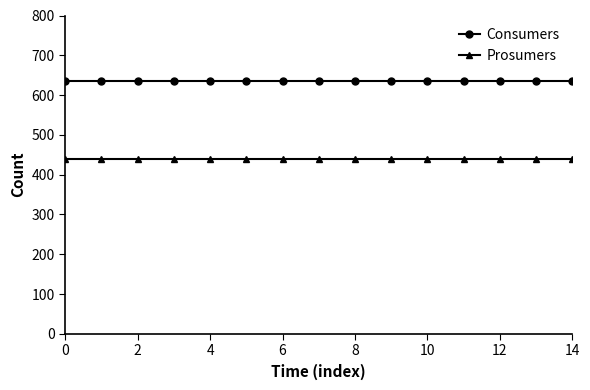

What is the minimum value for Prosumers?

440